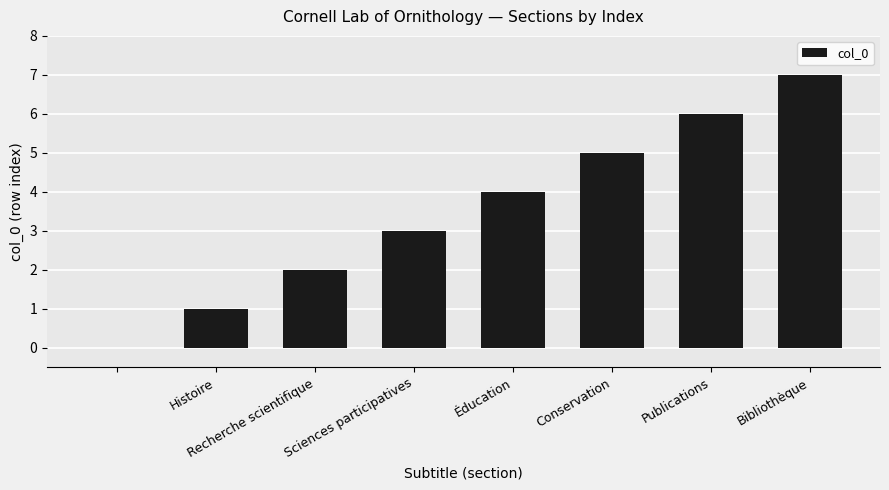

Are the bars horizontal?

No